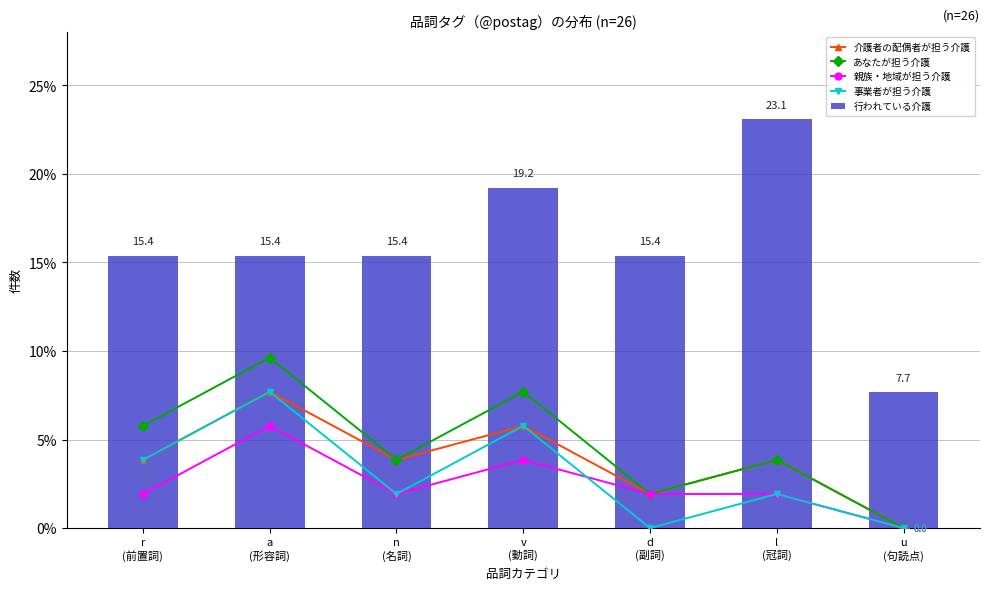

What is the spread (max minus min) of values at a
(形容詞)?

9.6